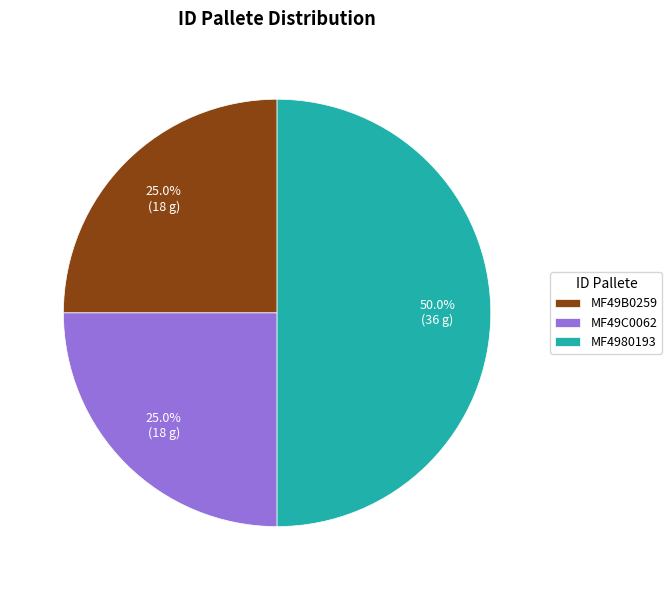

How many segments does this pie chart have?

3